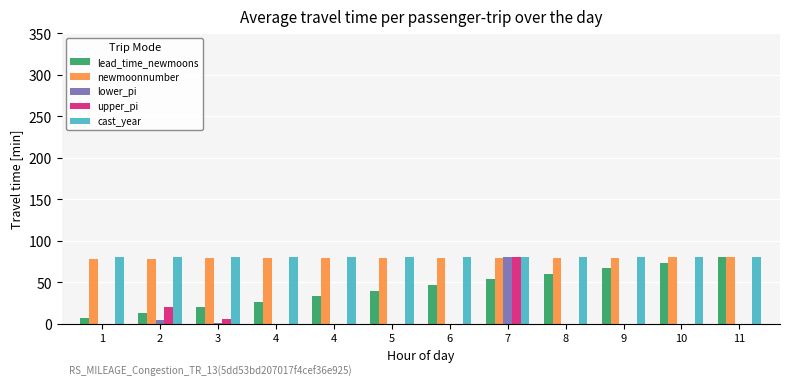

Between 3 and 4, which series saw the biggest shift?

lead_time_newmoons